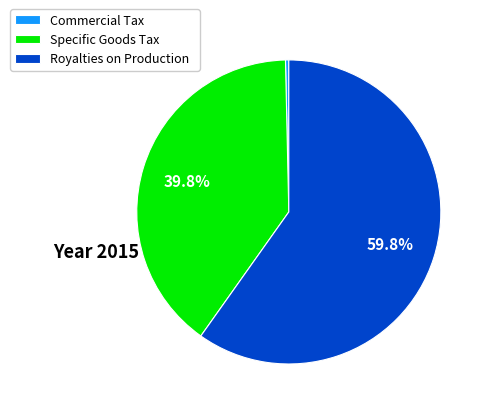

What portion of the pie excludes Specific Goods Tax?

60.2%